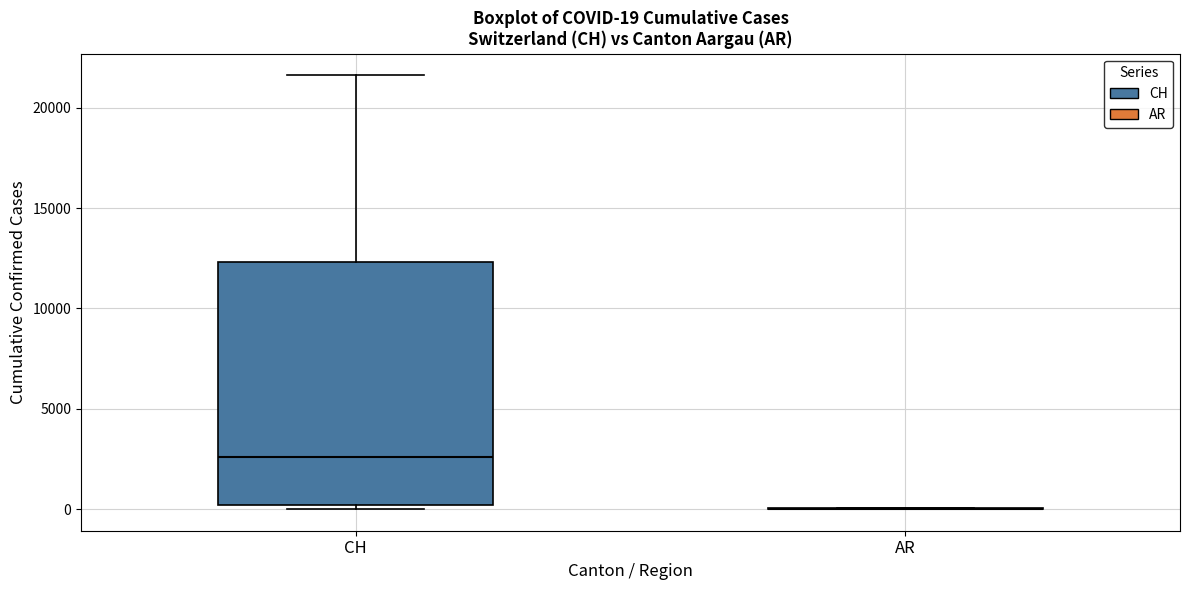

Which box is the tallest, from its lower edge to its upper edge?

CH